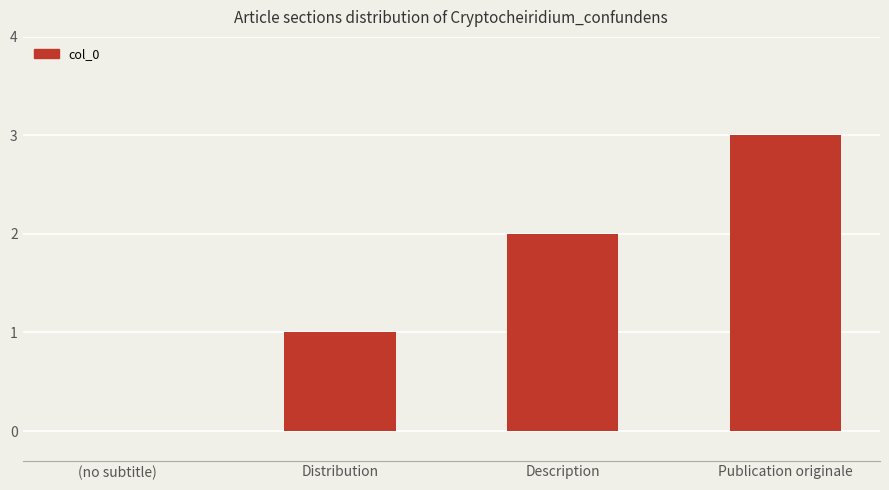

True or false: the data shows 4 at Publication originale.

False